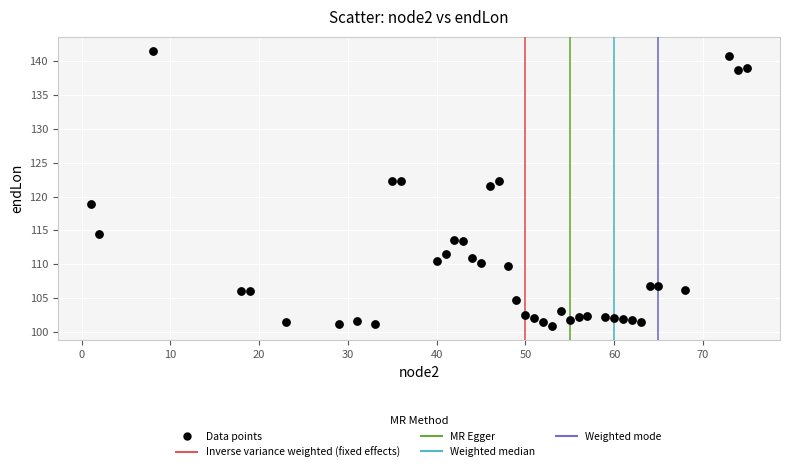

What is the range of X values (max minus min)?

74.0